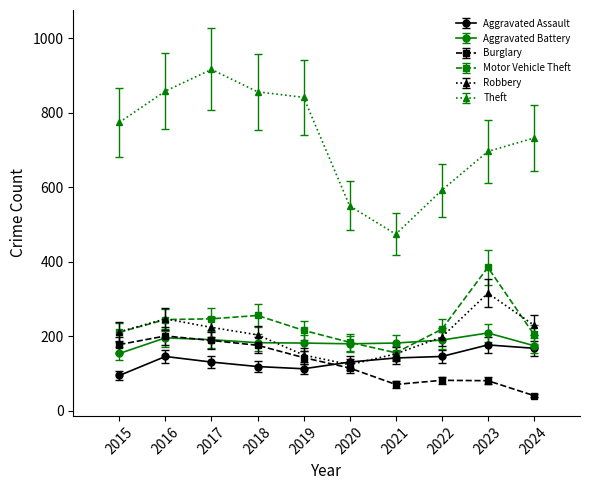

Which series has the widest spread of values?

Theft